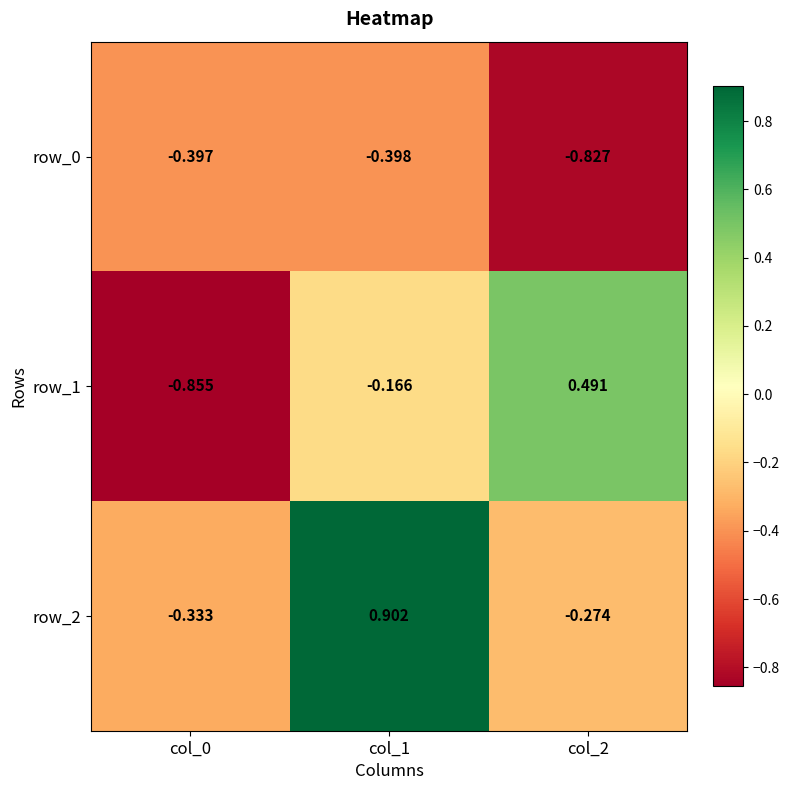

Is the value of row_0 at col_2 greater than the value of row_1 at col_0?

Yes